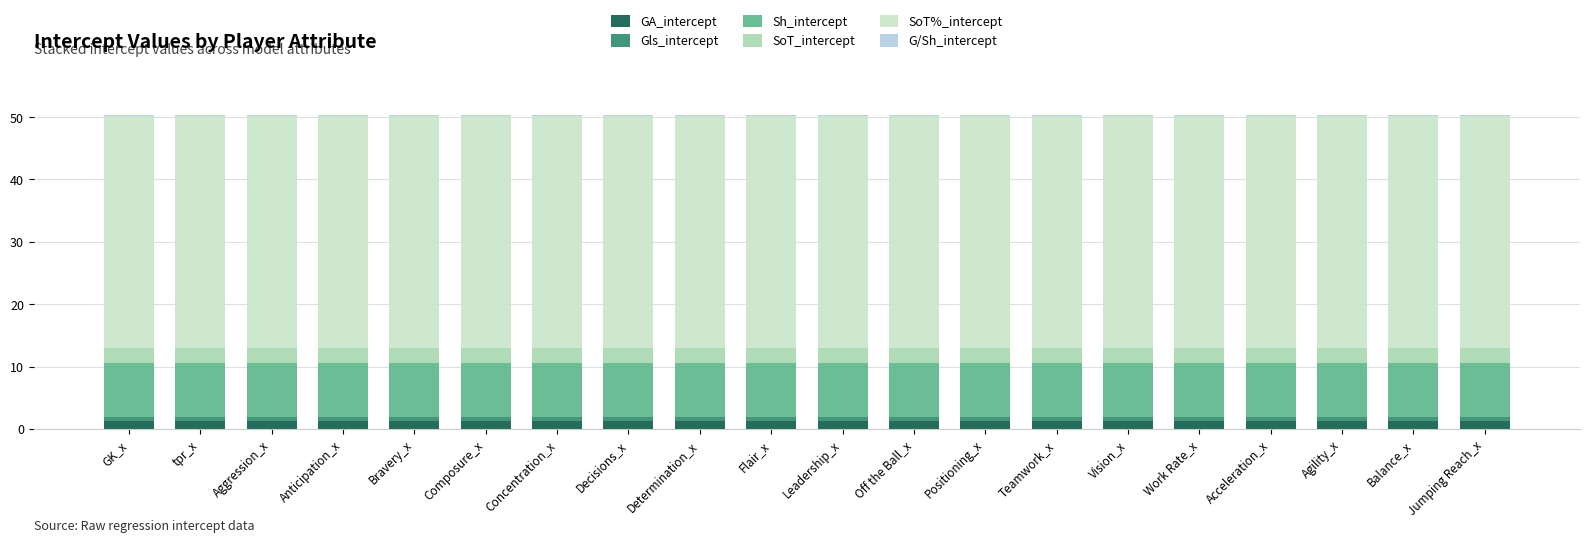

The GA_intercept series shows 1.3 at Bravery_x. True or false?

True